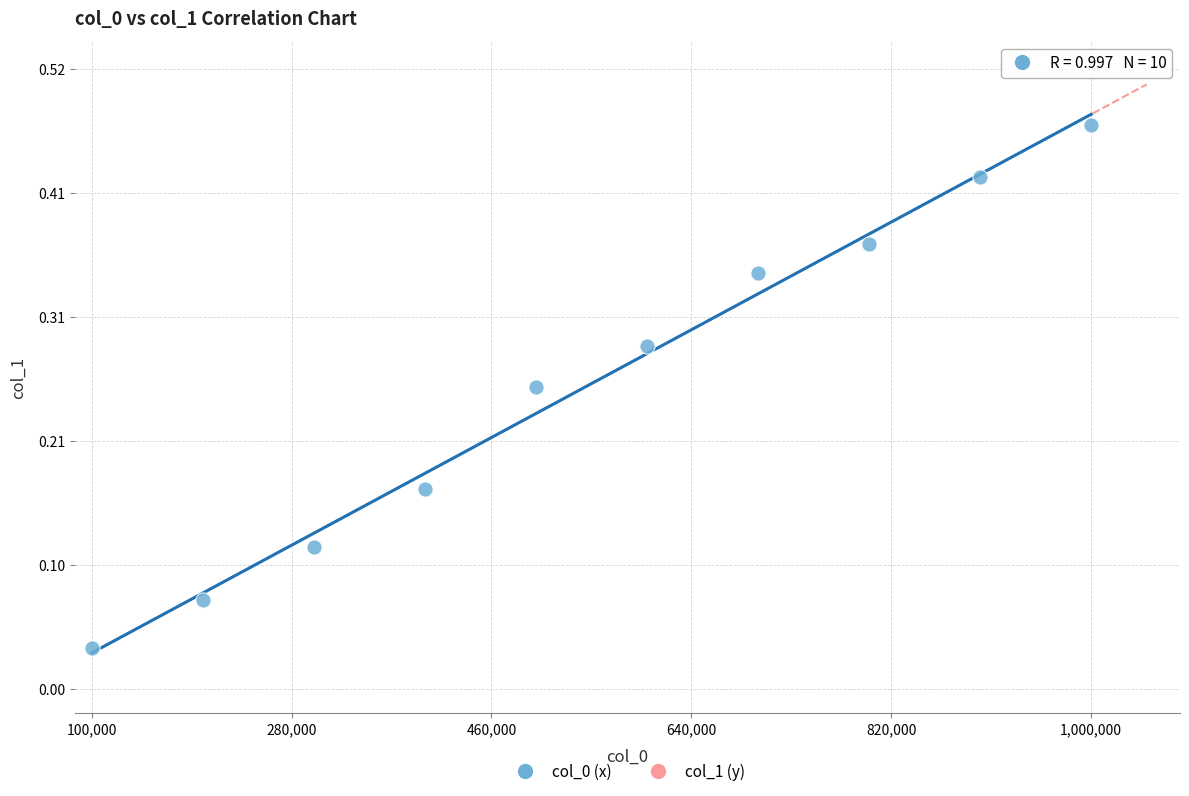

What is the average X value?

550000.0